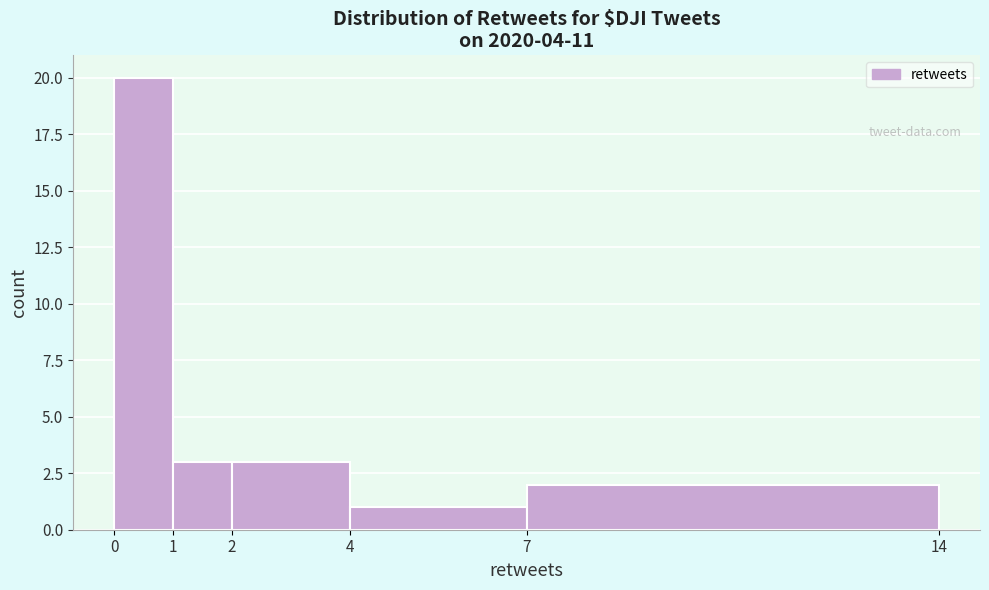

Reading left to right, list every bar in this chart as the range it spans on the x-axis followed by its height. The values are not printed on the chart, so give them approximately, as read against the axis.

0 to 1: 20
1 to 2: 3
2 to 4: 3
4 to 7: 1
7 to 14: 2